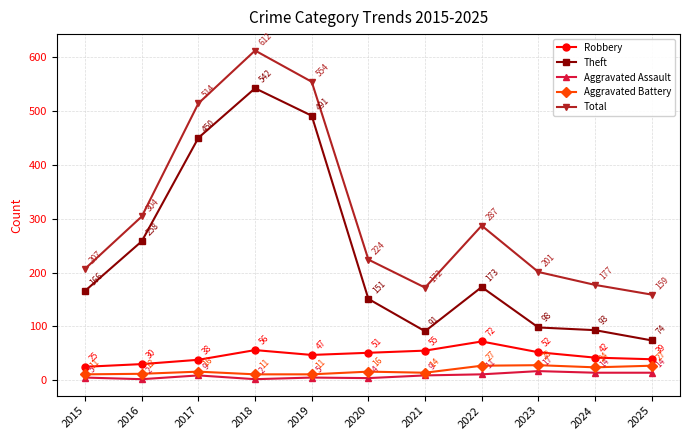

What is the spread (max minus min) of values at 2018?

610